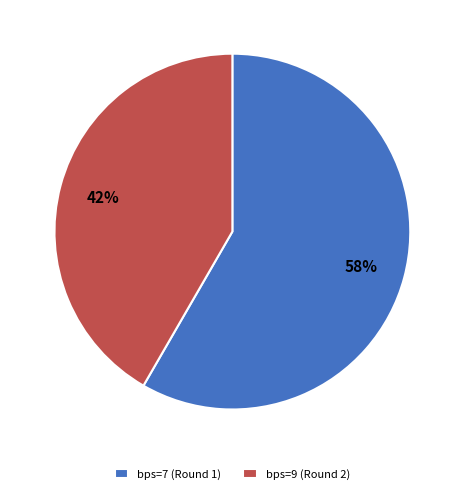

To the nearest percent, what is the average slice percentage?

50%